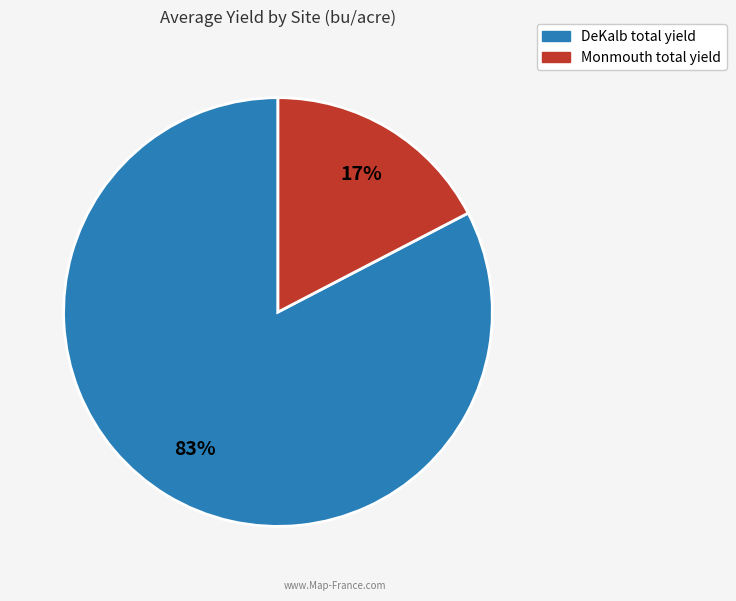

To the nearest percent, what percentage of the pie is DeKalb?

83%